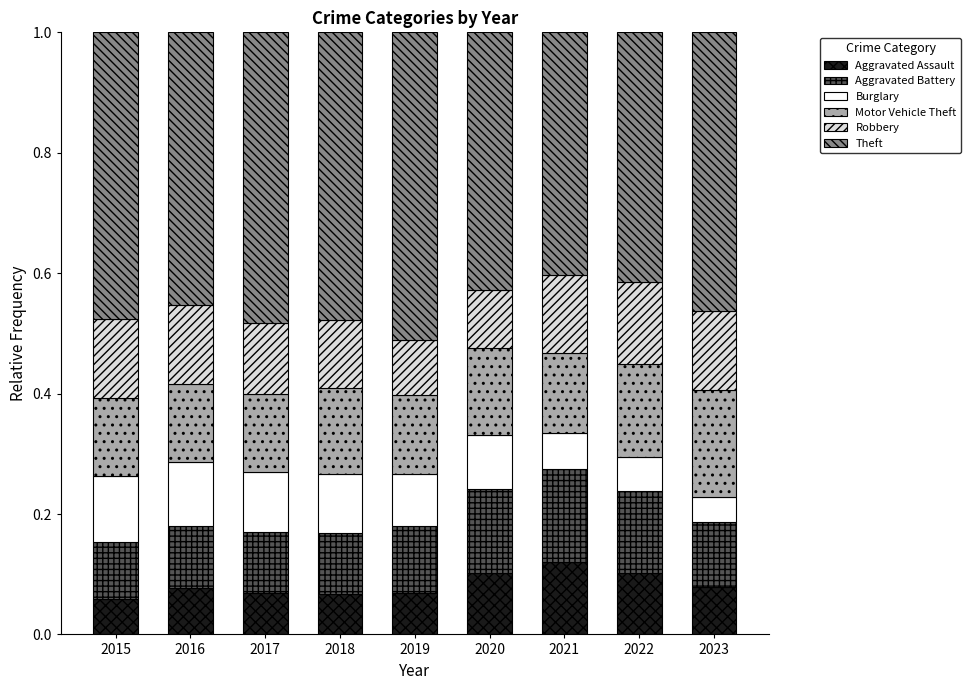

What is the total value across all series at 2023?

1.0